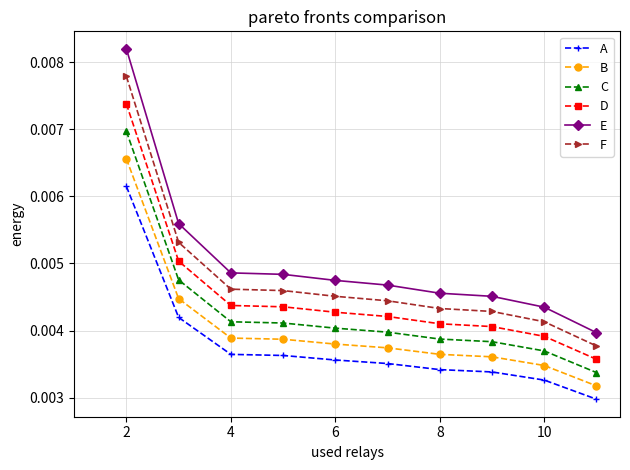

At how many categories does at least one series exceed 0?

10